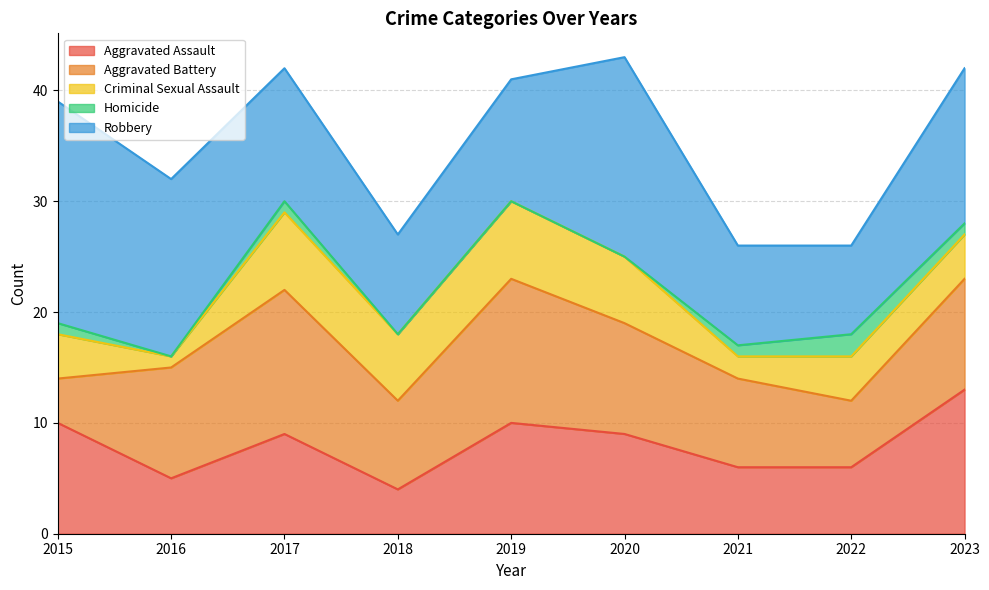

What is the sum of all Aggravated Battery values?

82